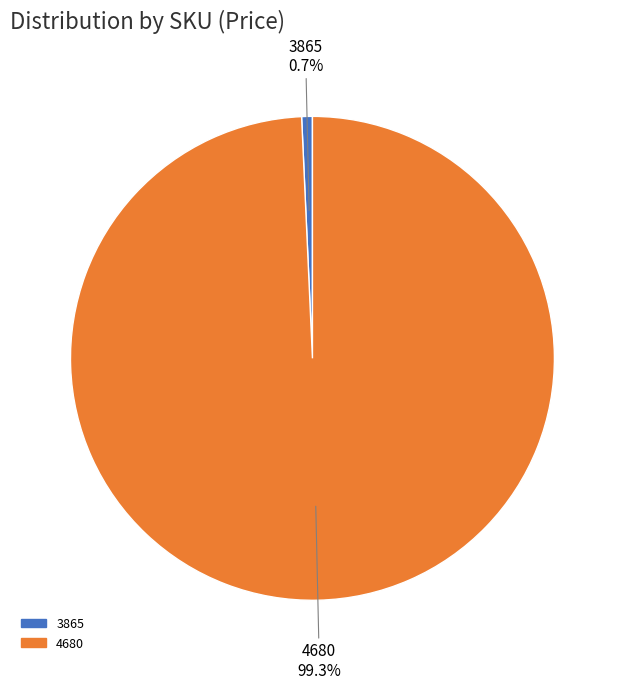

To the nearest percent, what portion does 3865 represent?

1%